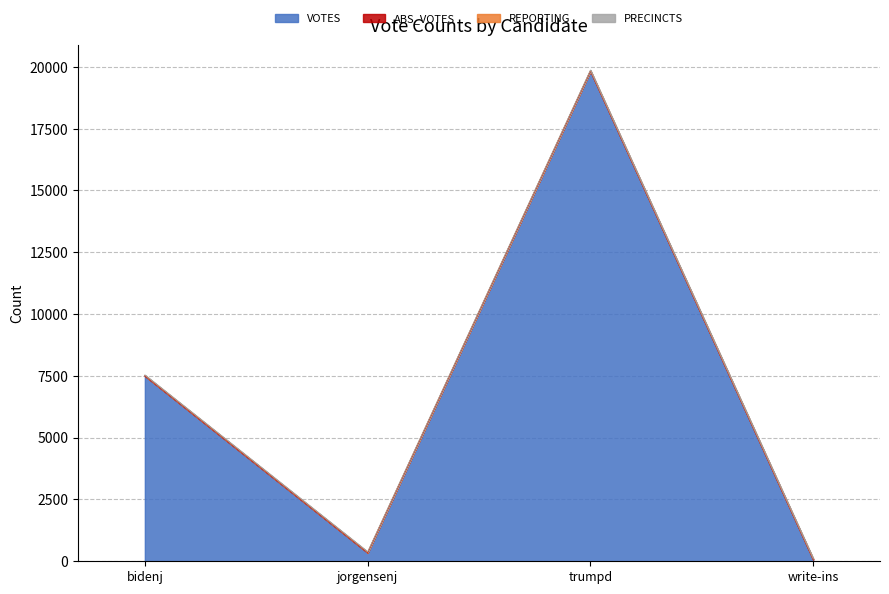

What is the value of the VOTES point at the 3rd from the left?

19838